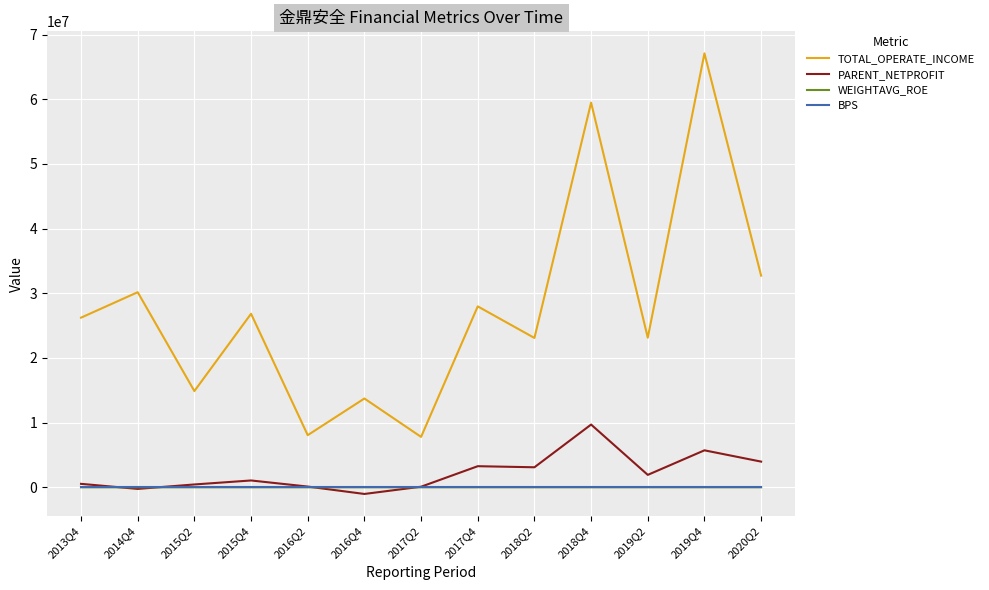

True or false: TOTAL_OPERATE_INCOME and BPS intersect in this chart.

False